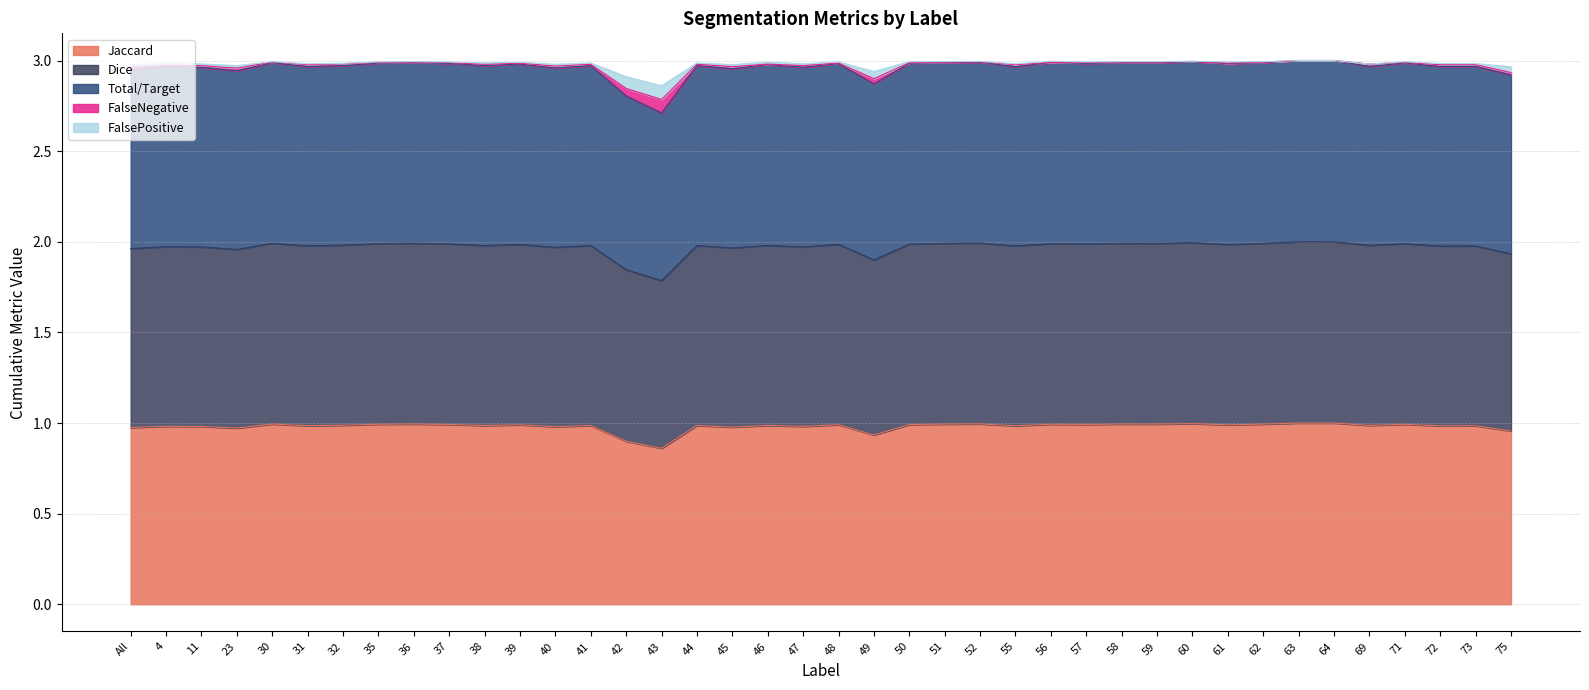

What is the value of the FalsePositive point at the 2nd from the left?

3.0